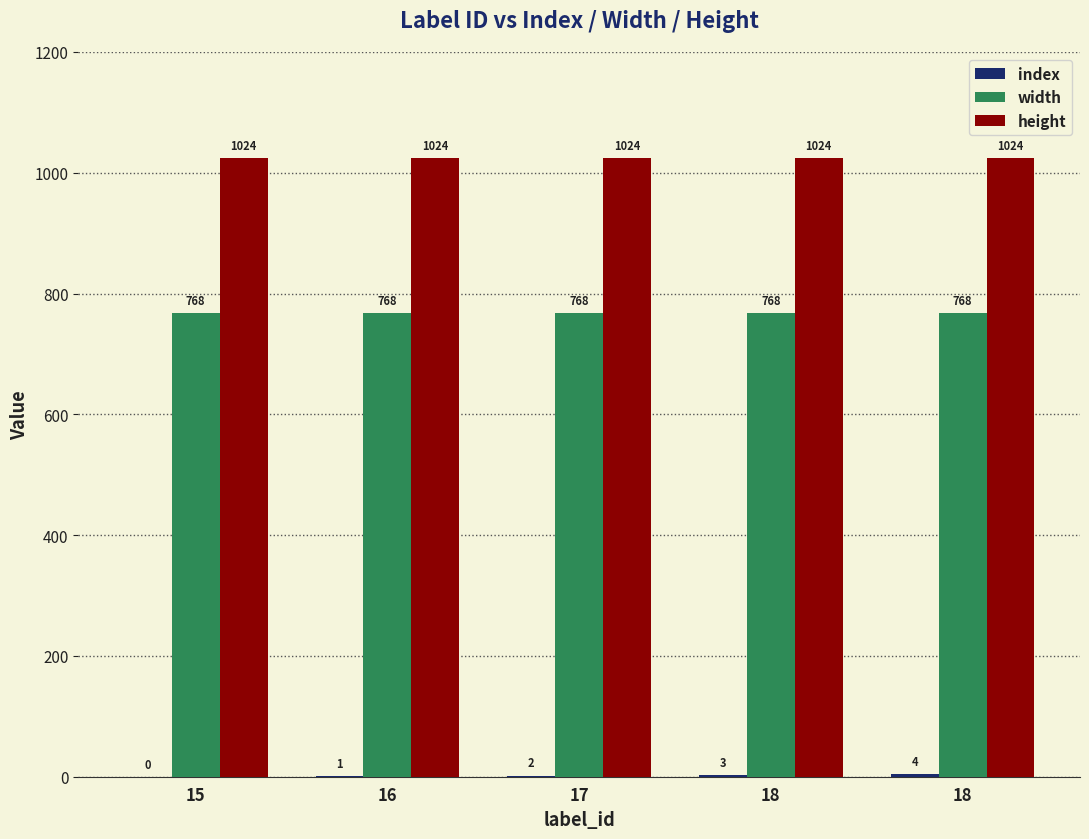

Count the number of data series in this chart.

3